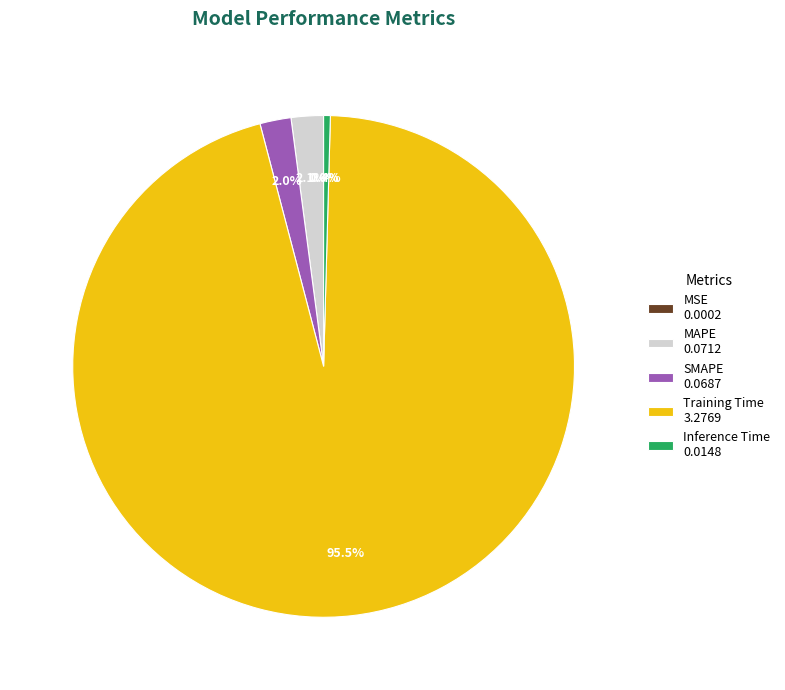

What portion of the pie excludes MAPE 0.0712?

97.9%